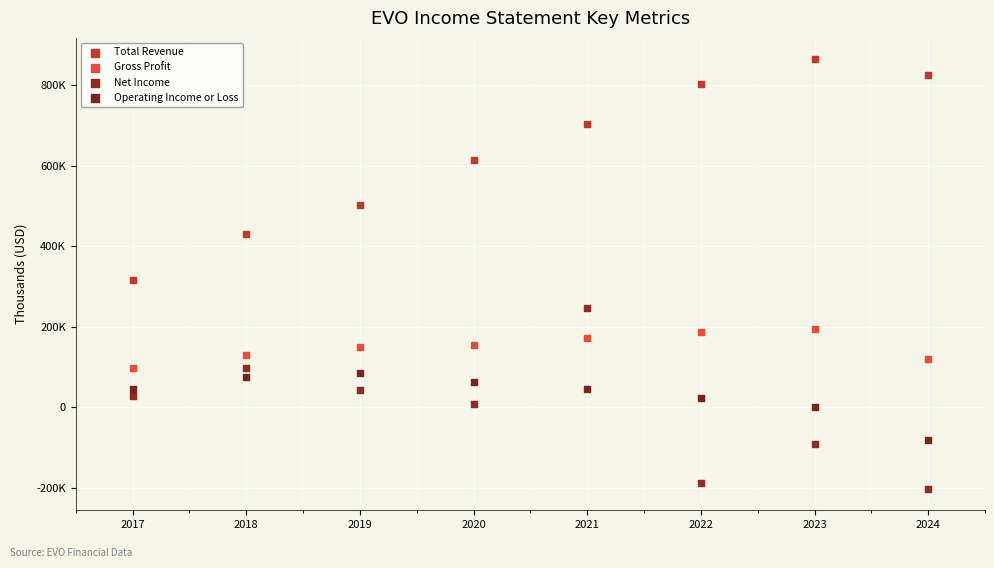

What are all the series names shown in the legend?

Total Revenue, Gross Profit, Net Income, Operating Income or Loss